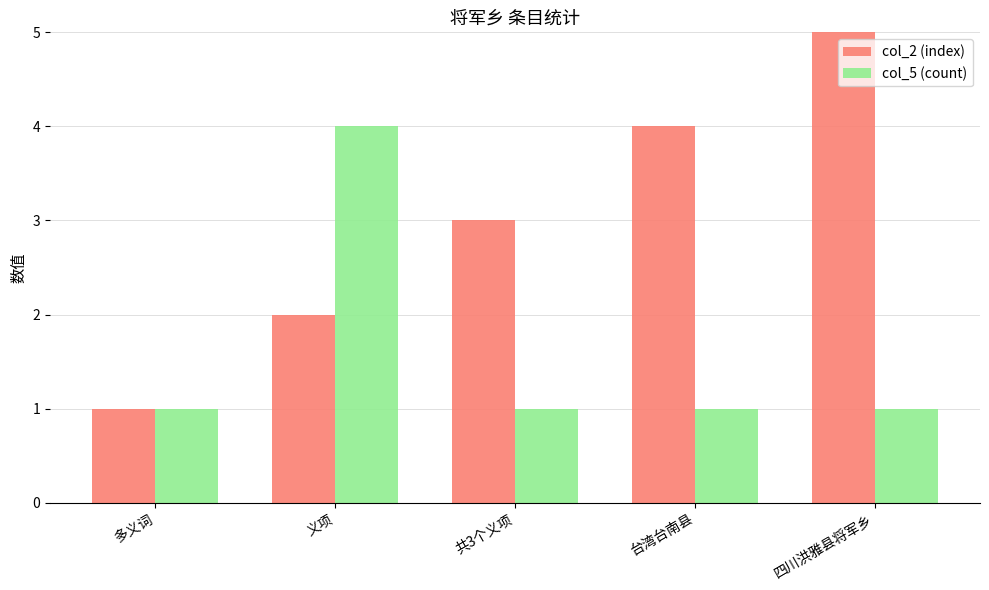

What is the label of the 1st bar from the left?

多义词